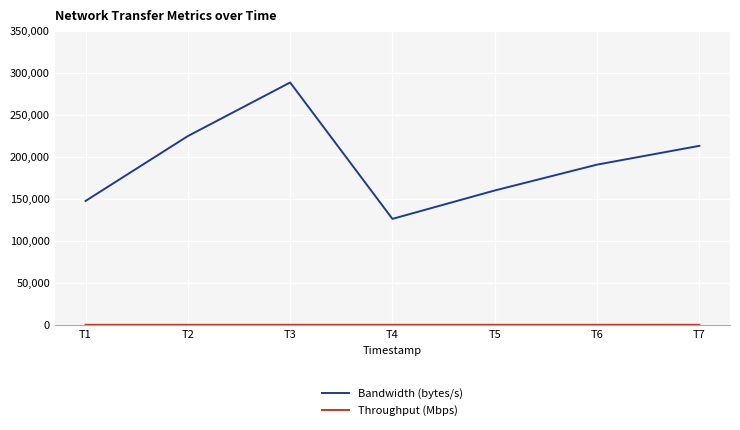

Which series has the widest spread of values?

Bandwidth (bytes/s)